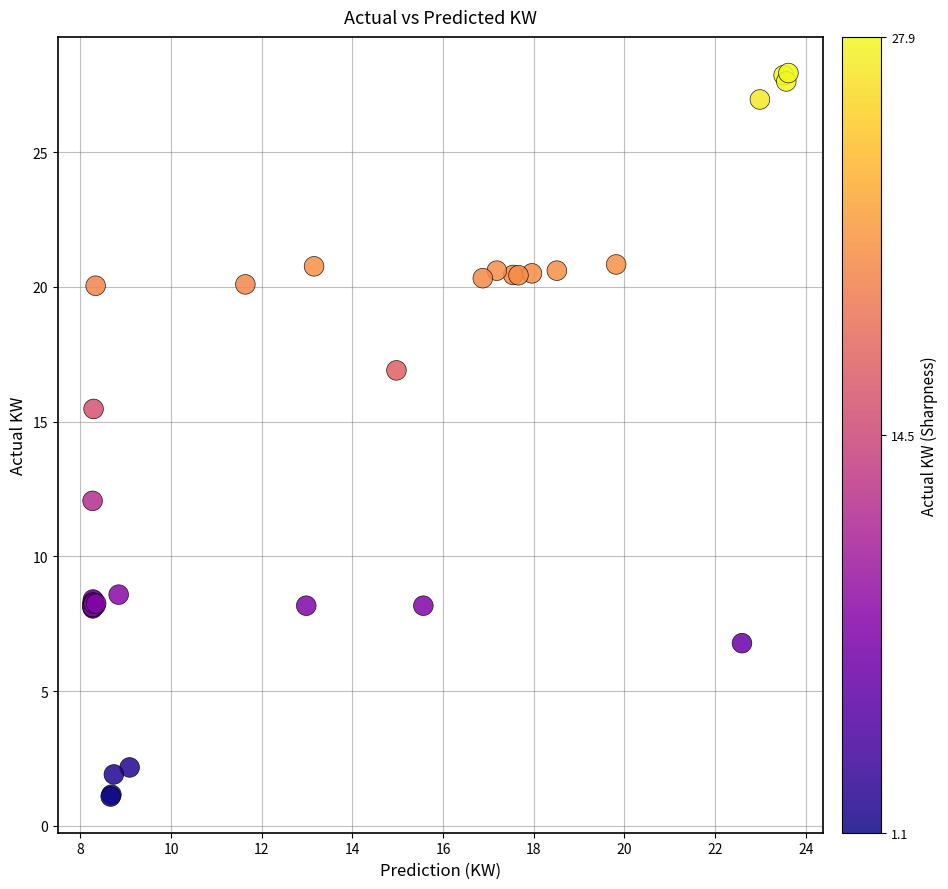

What Y value in the scatter plot is closest to 14?

15.5